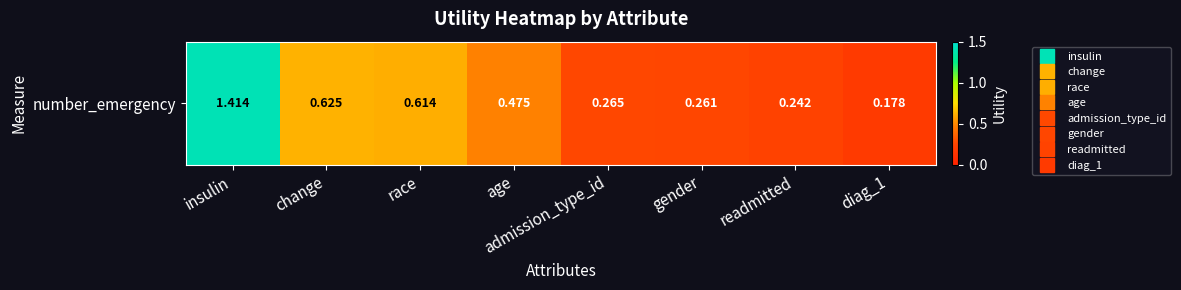

What is the change in value from insulin to race?

-0.8